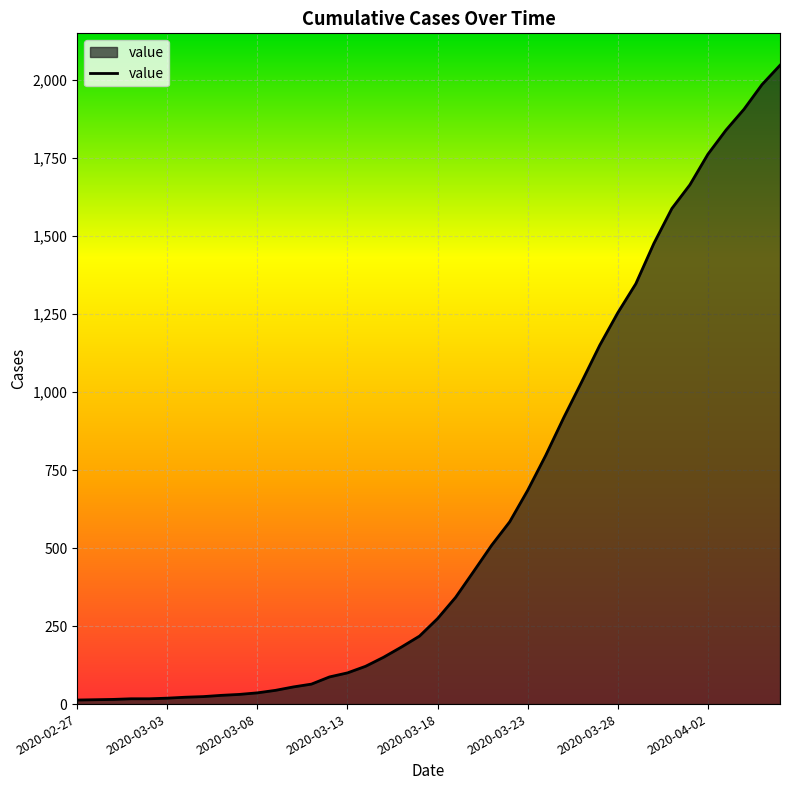

What is the greatest value displayed?

2047